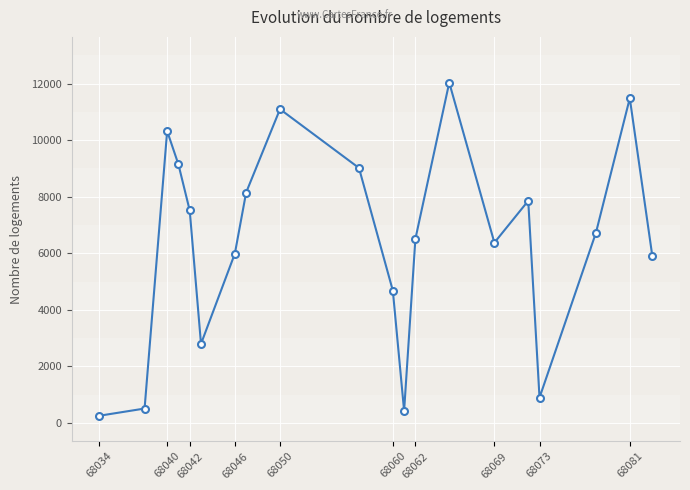

What is the average value?

6382